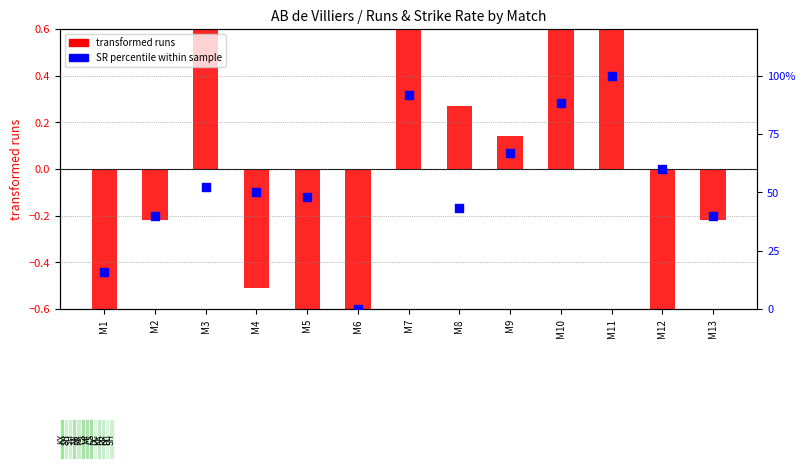

At which category is the sum across all series the highest?

M11